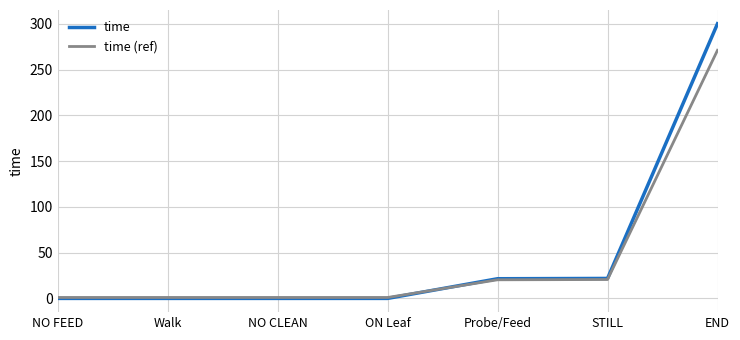

At END, list the series in order from largest to smallest.

time, time (ref)